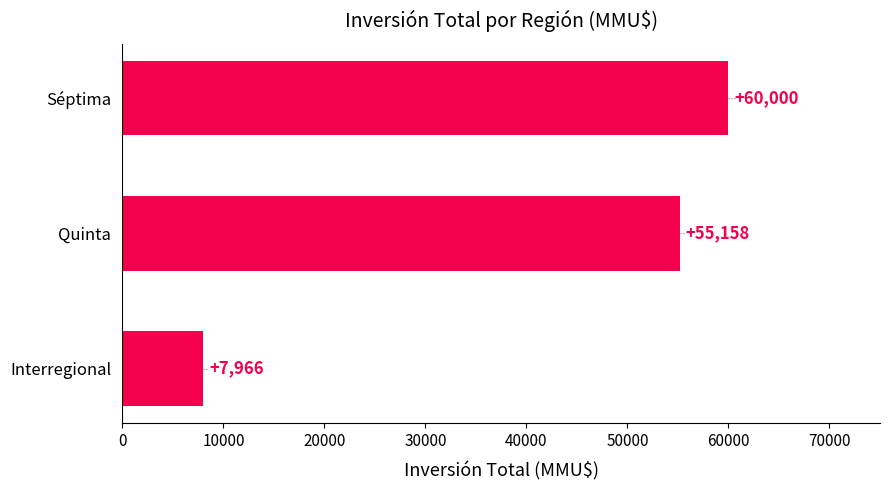

Approximately how many times larger is the value at Quinta compared to Interregional?

6.9